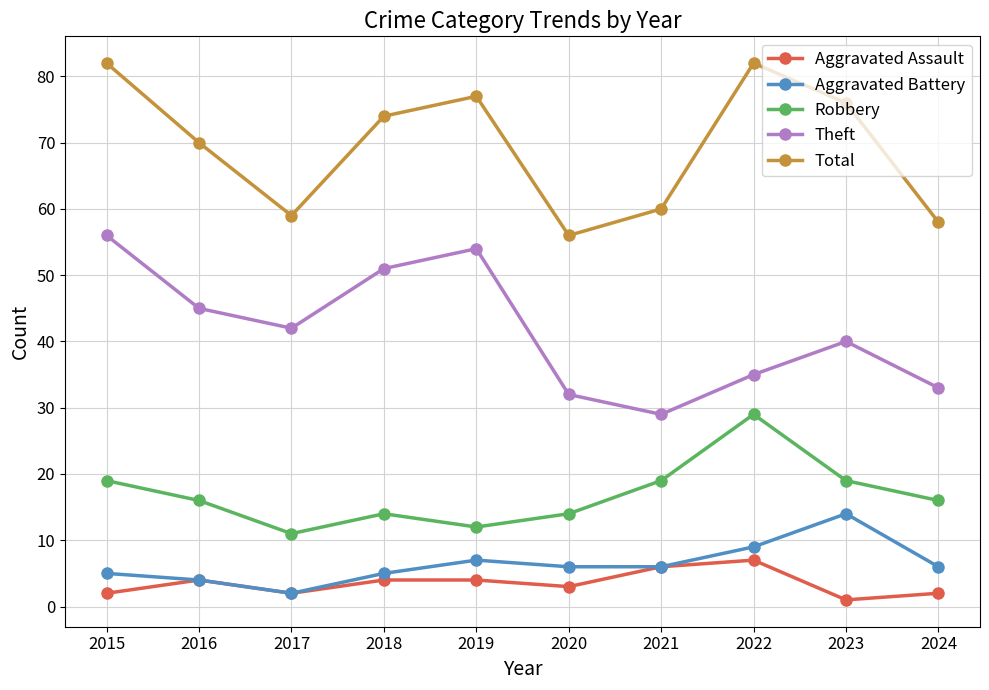

True or false: Total has a value of 60 at 2021.

True